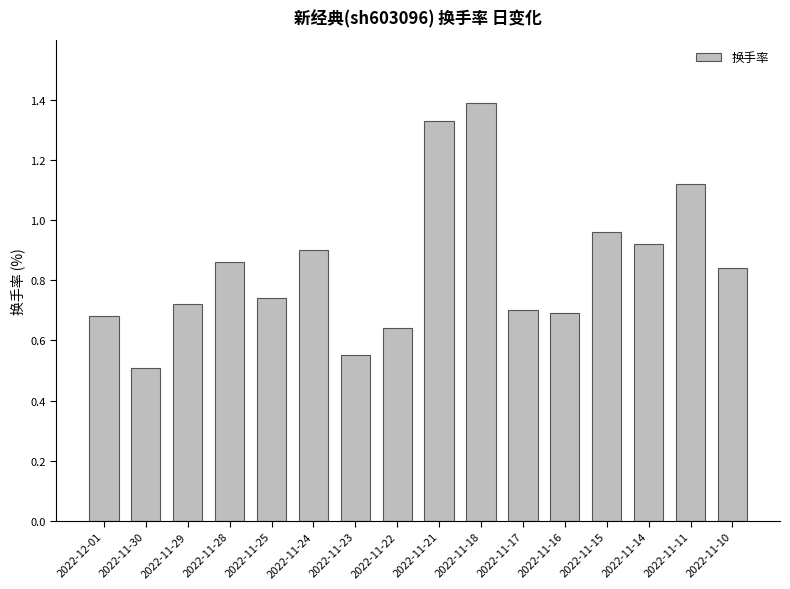

What is the sum of the values at 2022-11-16 and 2022-11-21?

2.0